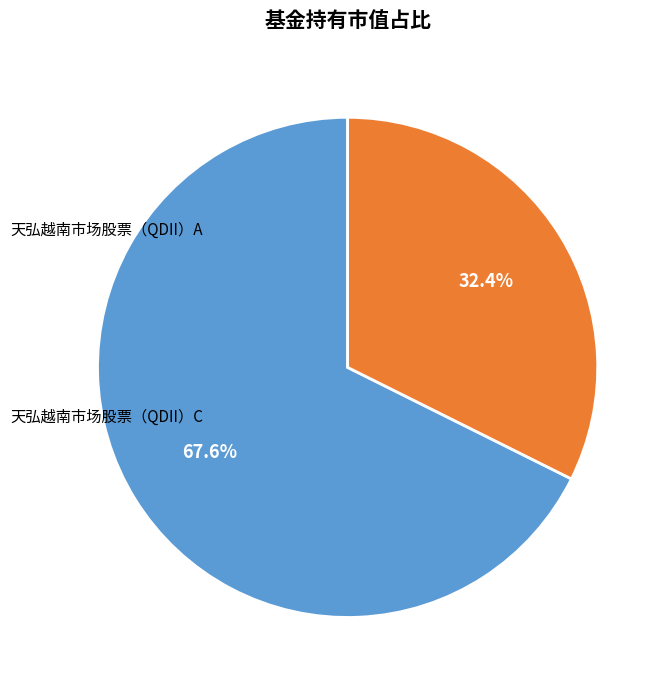

Is there any slice that represents more than half of the pie?

Yes